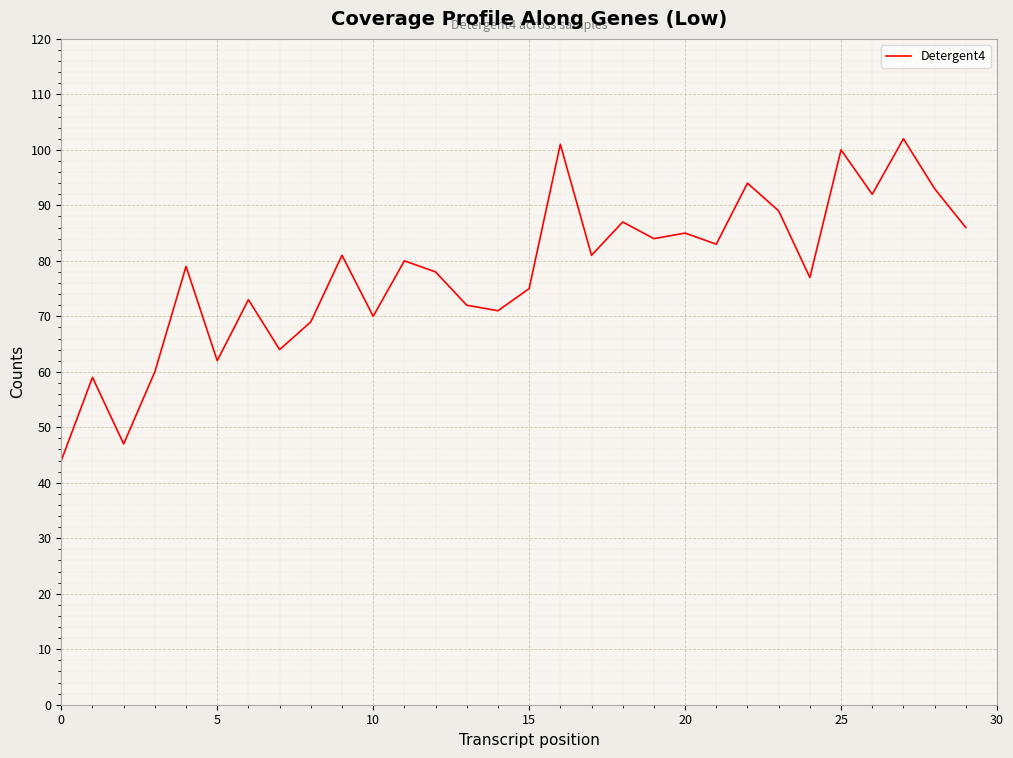

What is the greatest value displayed?

102